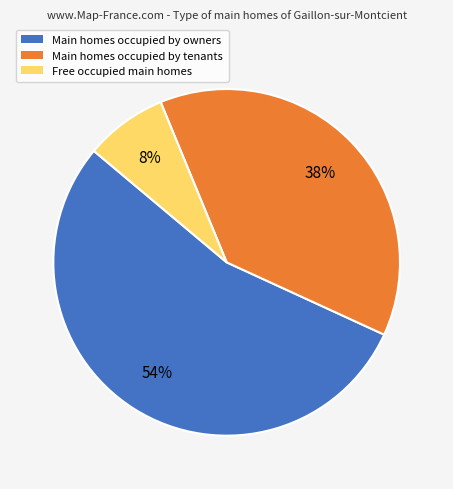

Is there any slice that represents more than half of the pie?

Yes